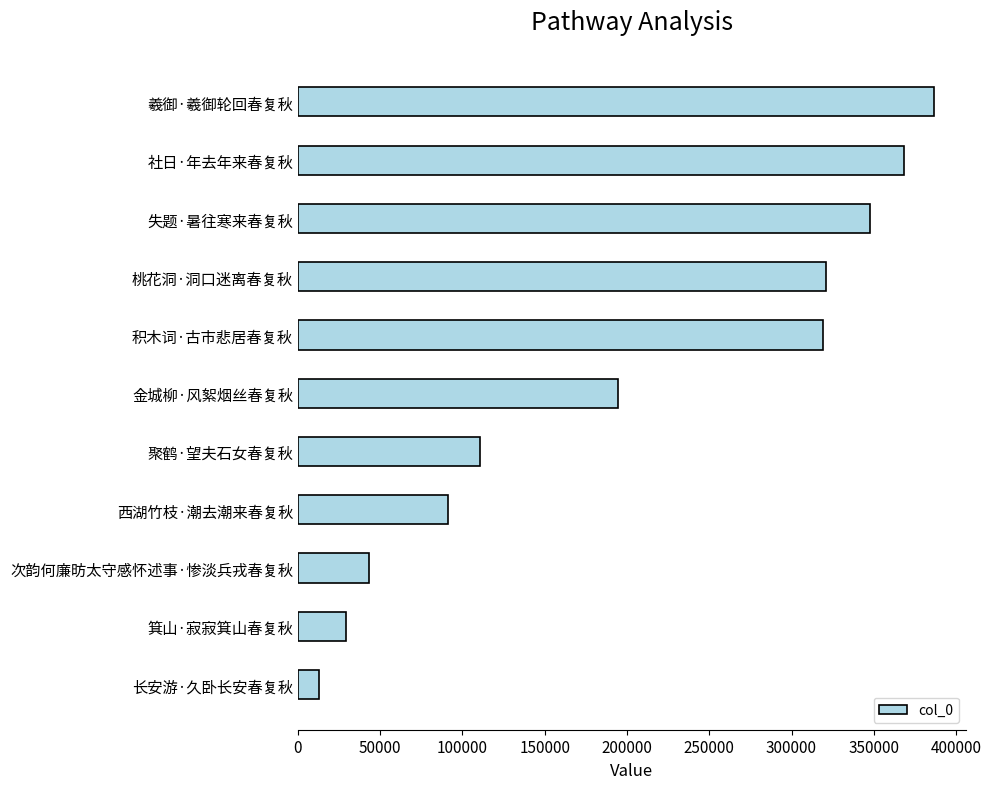

Reading top to bottom, what are all the values shown in this chart?

386471	368104	347885	320931	318856	194431	110596	91180	43005	29396	13028